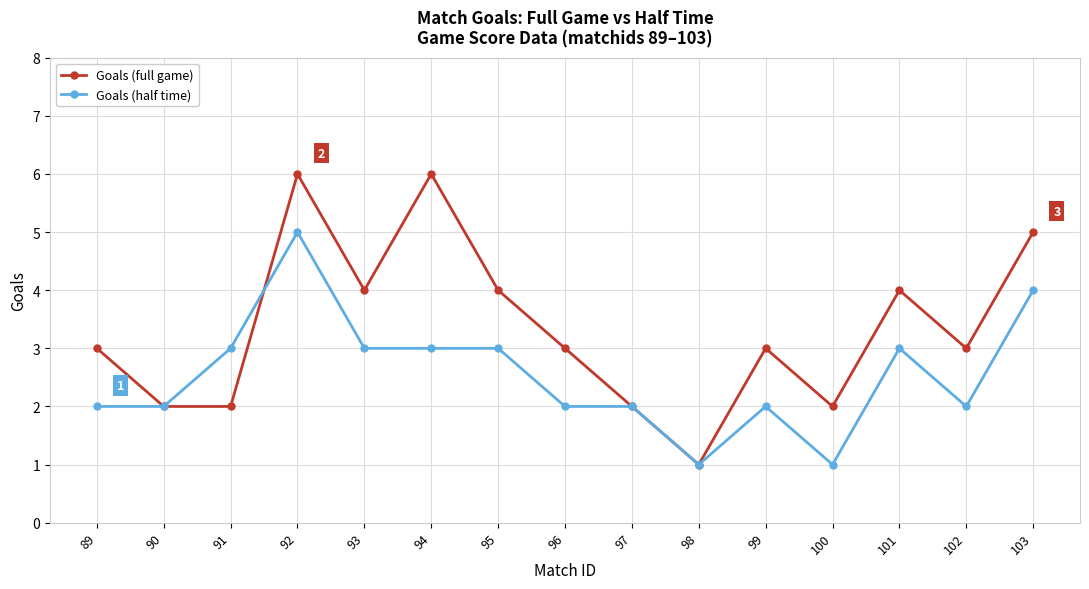

What are all the series names shown in the legend?

Goals (full game), Goals (half time)